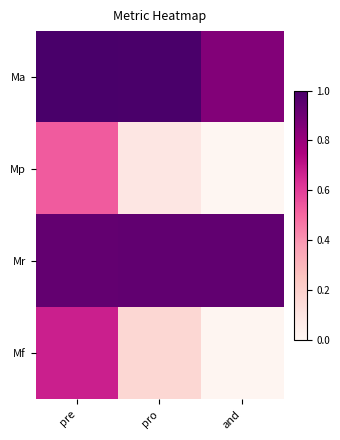

At how many categories does at least one series exceed 0?

3